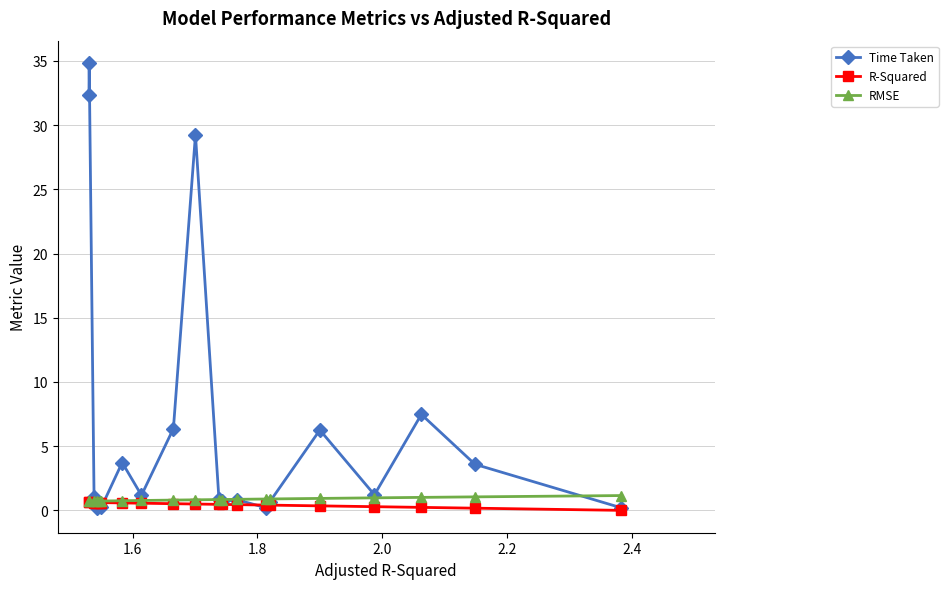

Which series has the largest range (max minus min)?

Time Taken